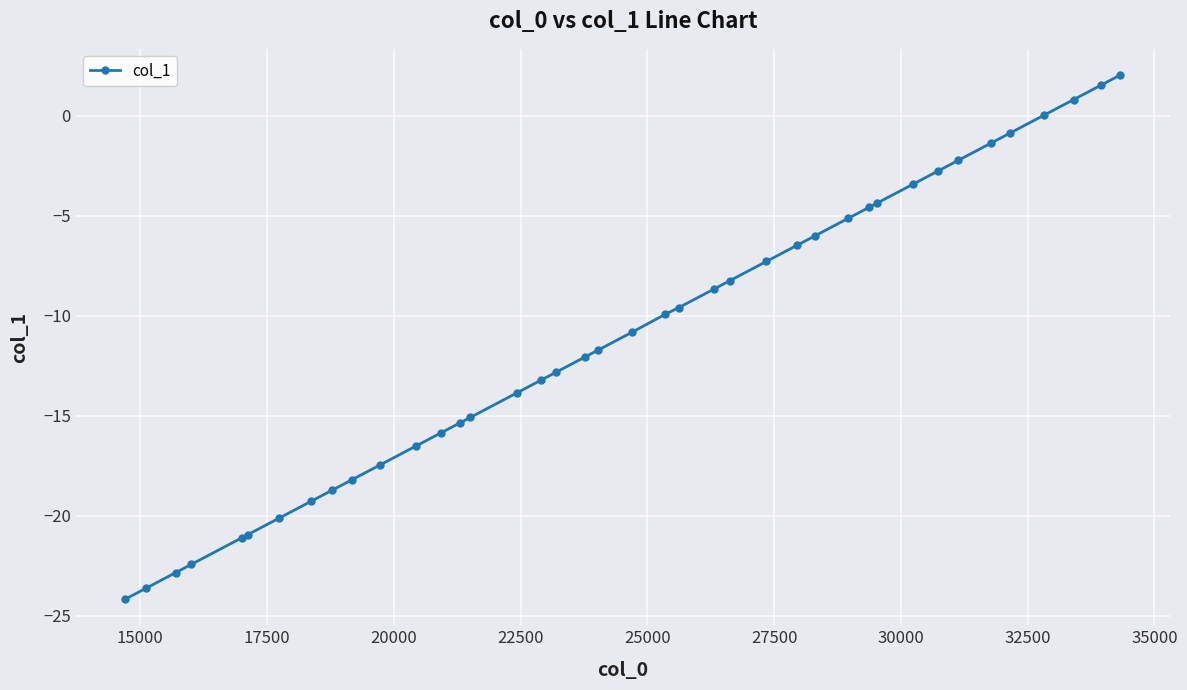

Count the number of data series in this chart.

1